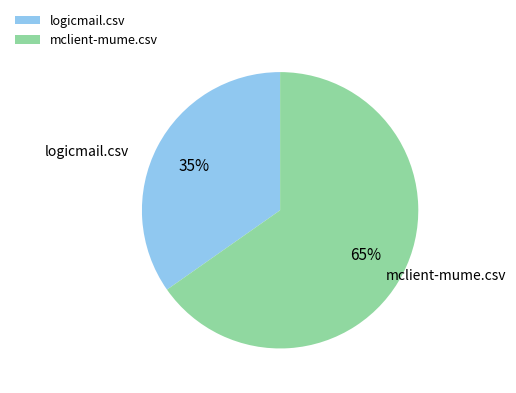

To the nearest percent, what is the average slice percentage?

50%